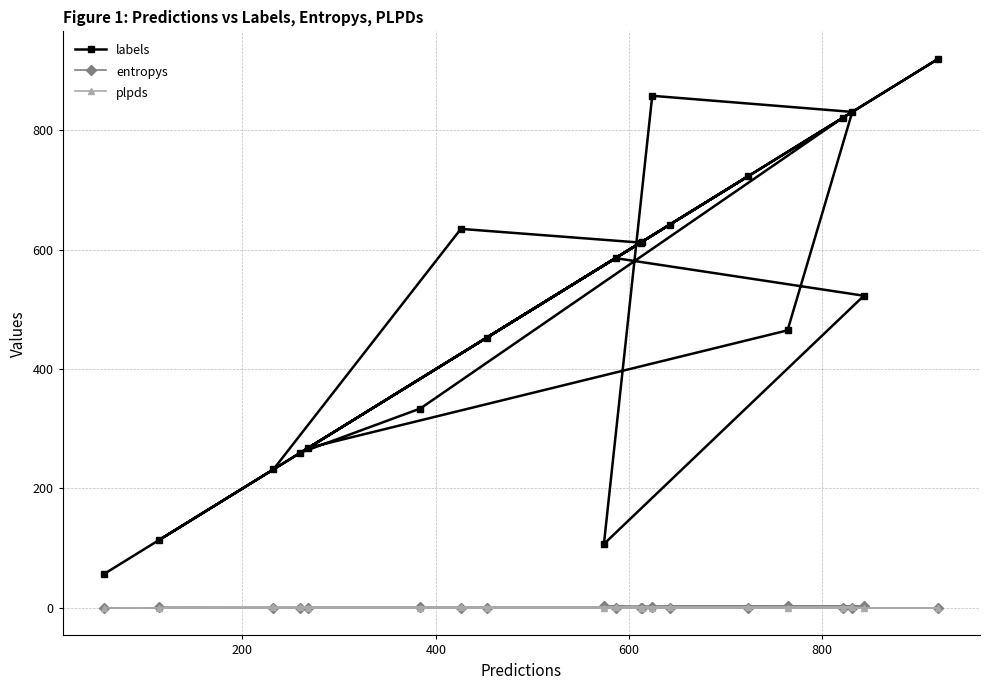

Which series has the largest total across all categories?

labels